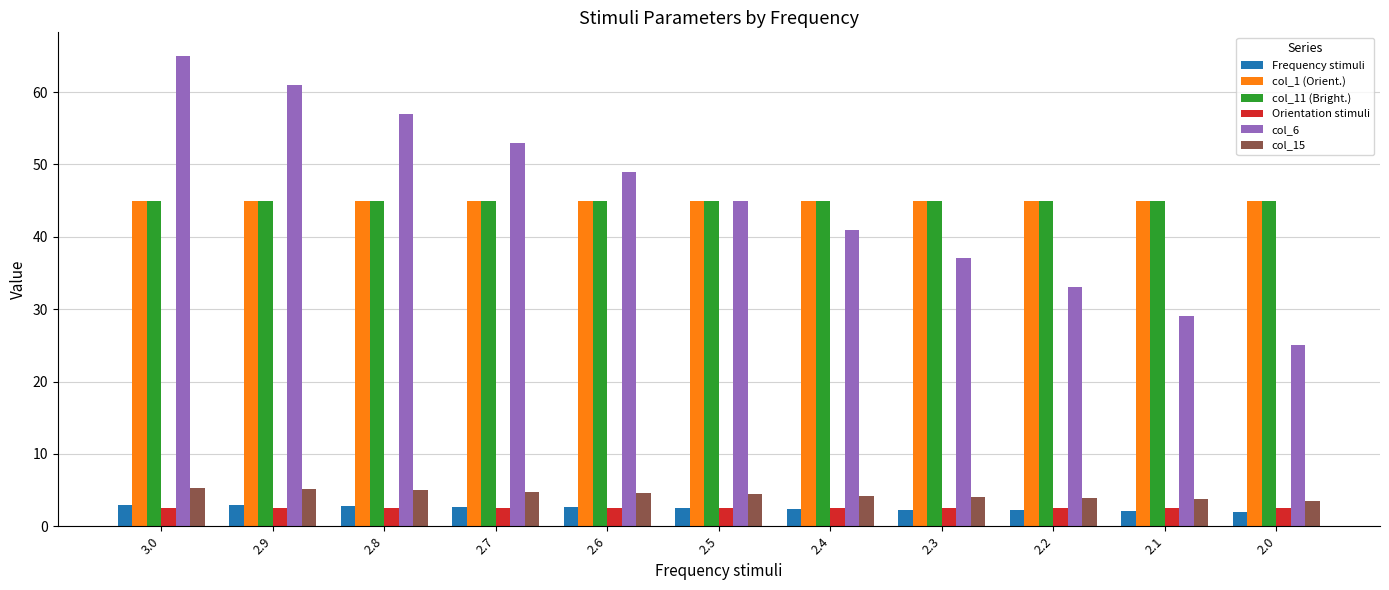

What is the average value of the col_15 series?

4.4